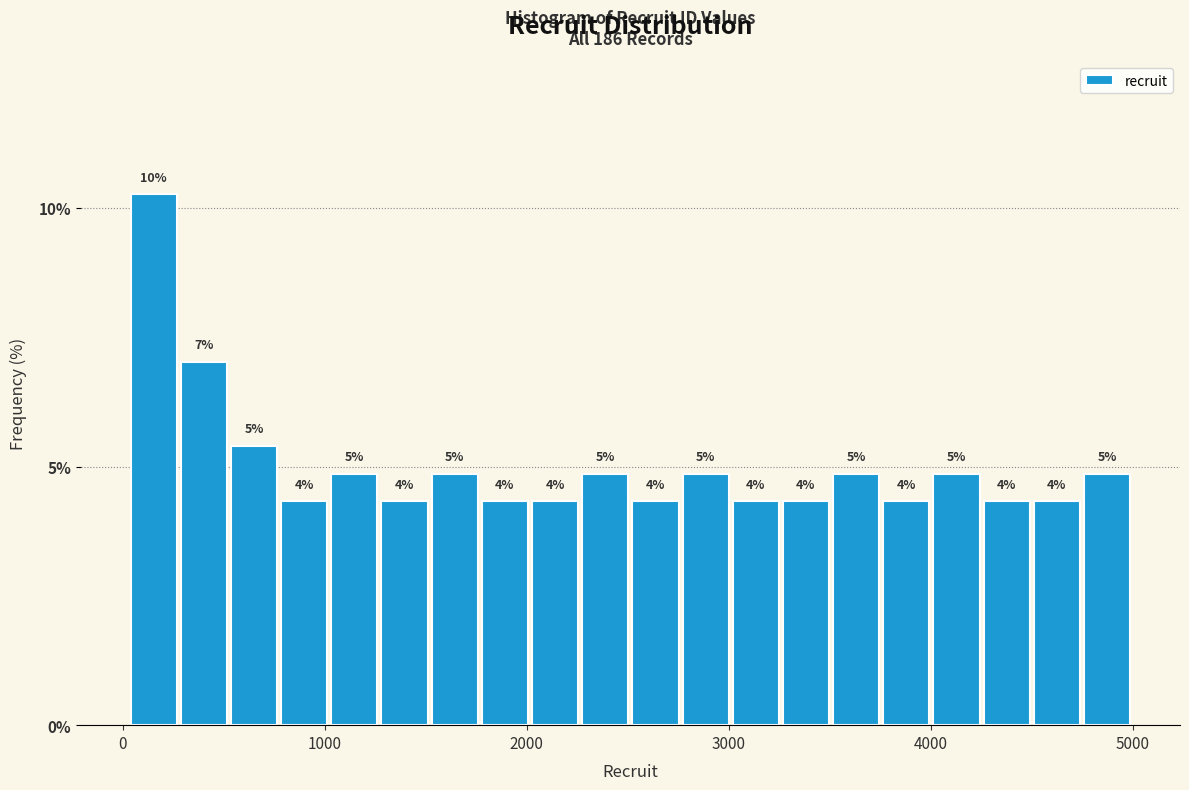

Around what value on the x-axis is the tallest bar? Give the approximate position of its centre, as read against the axis.

200